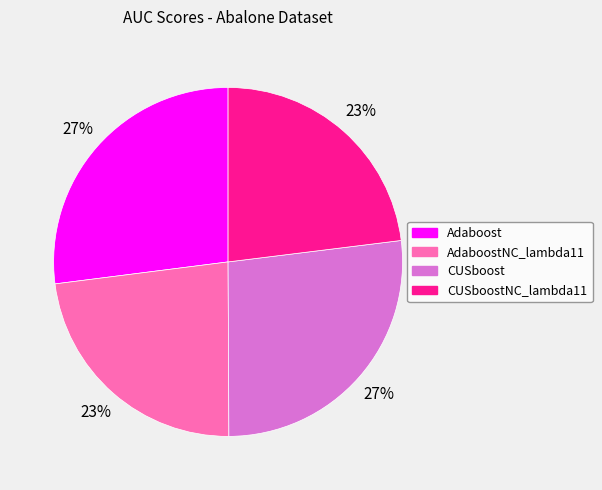

Which has a higher value, CUSboostNC_lambda11 or CUSboost?

CUSboost